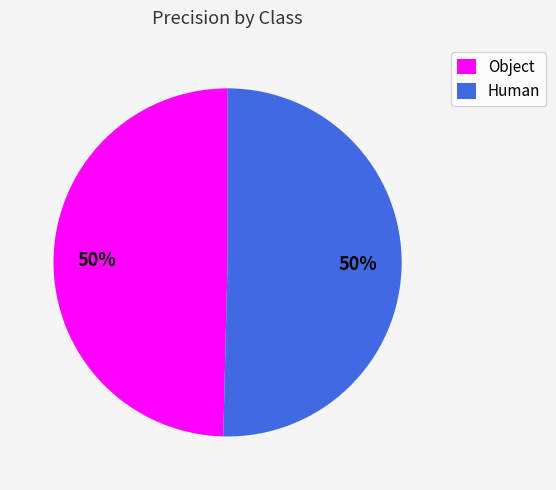

Combined, do Object and Human account for over 50%?

Yes